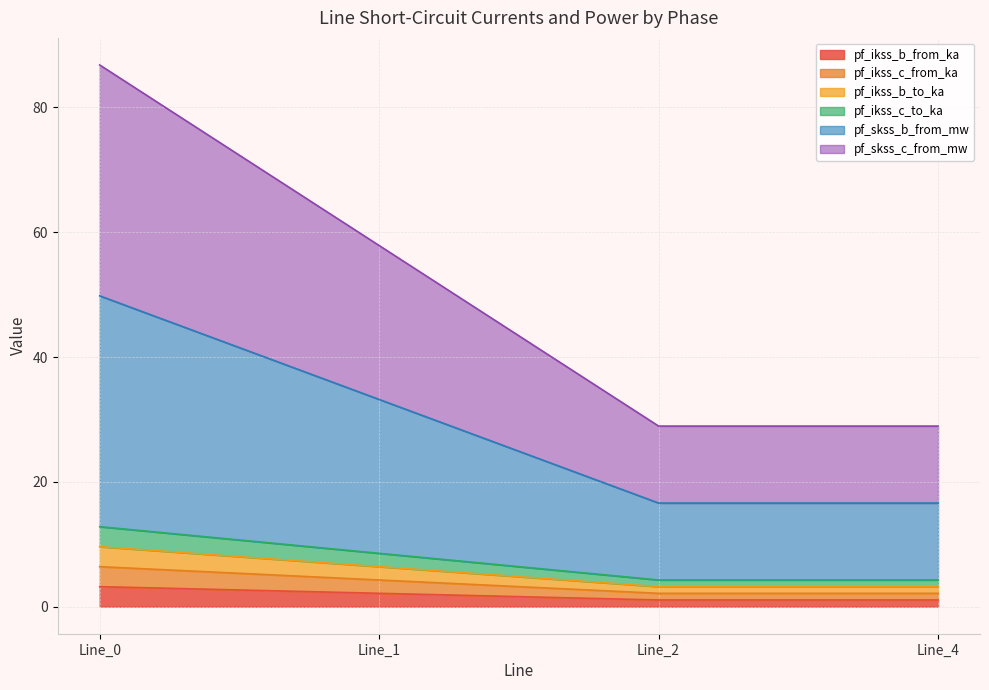

Count the number of categories in the chart.

4